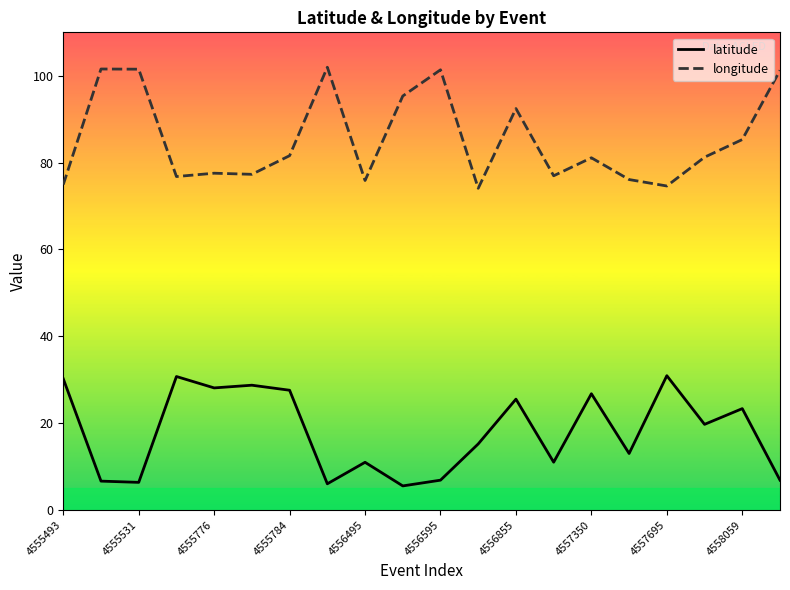

At which category is the sum across all series the highest?

4556855